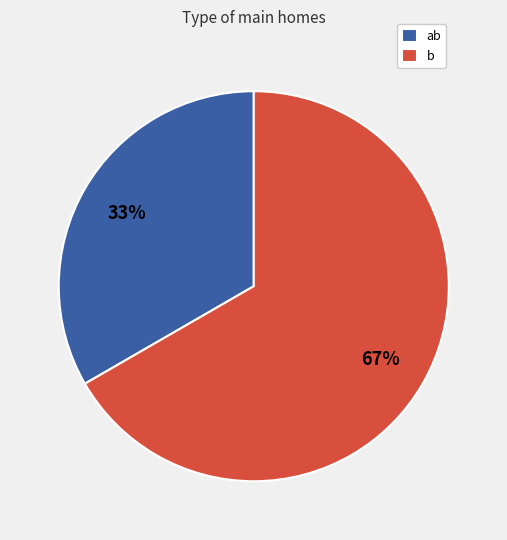

The ab slice represents 19% of the pie. True or false?

False